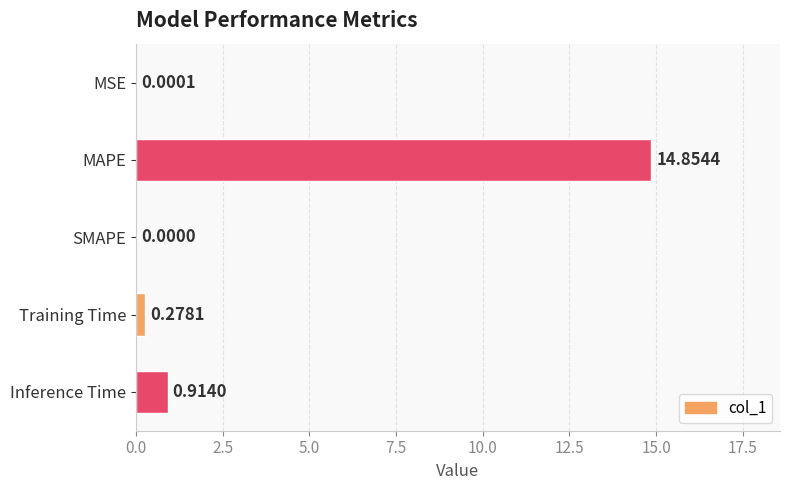

What is the greatest value displayed?

14.9